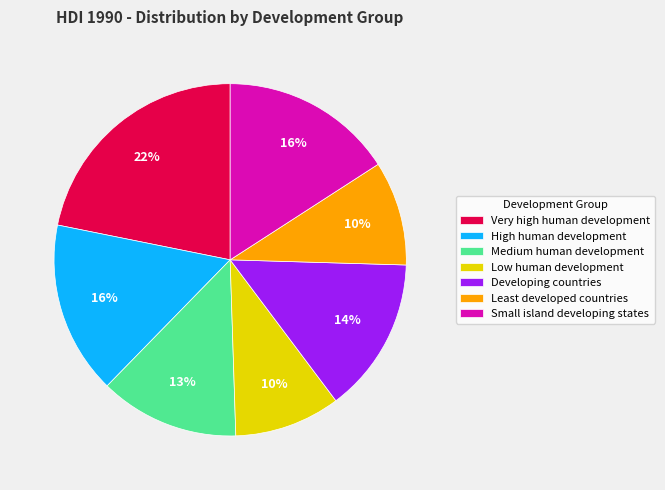

To the nearest percent, what is the difference between the High human development and Low human development slice percentages?

6%